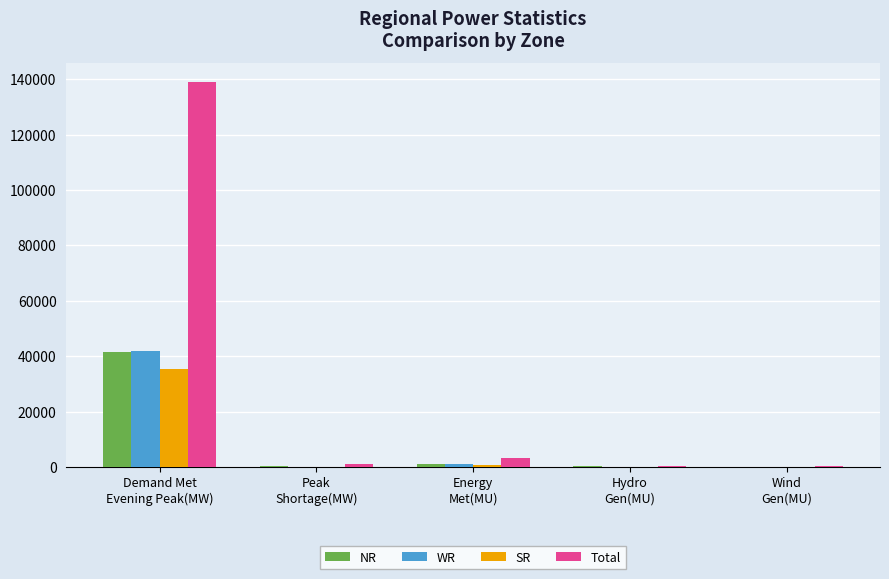

What is the highest value of the NR series?

41697